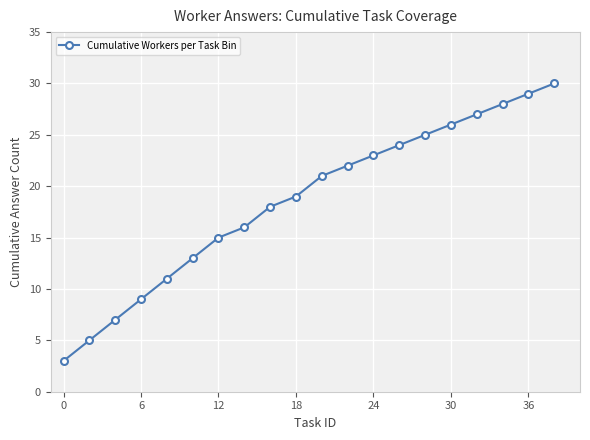

What is the approximate value of Cumulative Workers per Task Bin at 36, to the nearest 10?

30